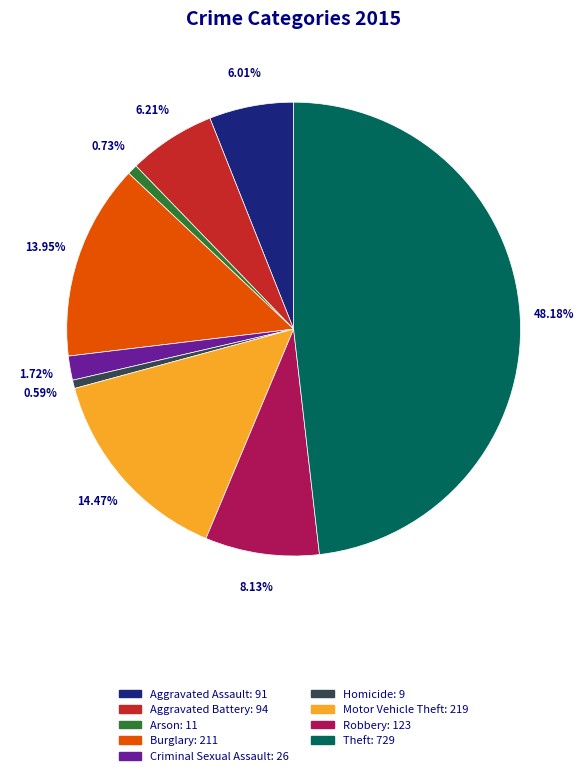

Which category has the biggest portion of the pie?

Theft